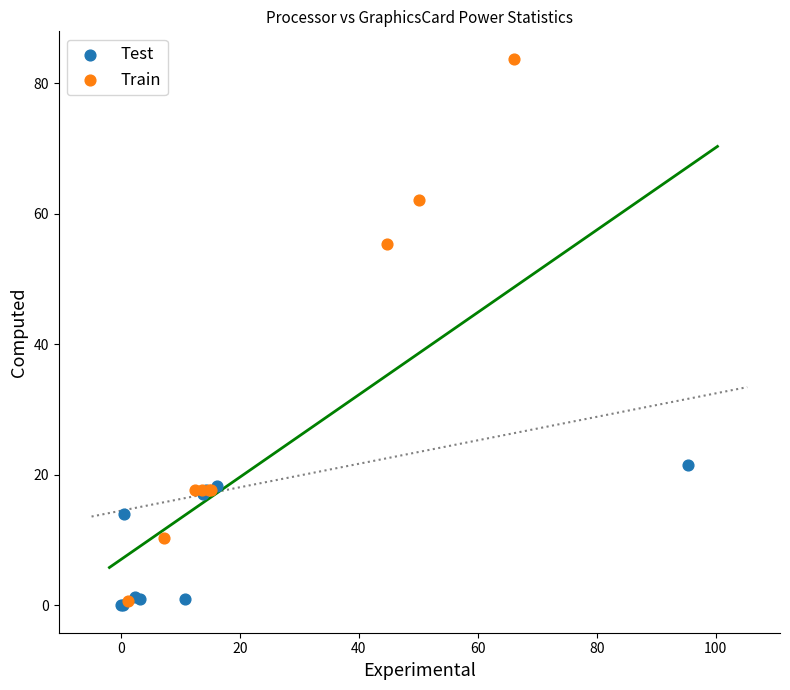

What are all the series names shown in the legend?

Test, Train